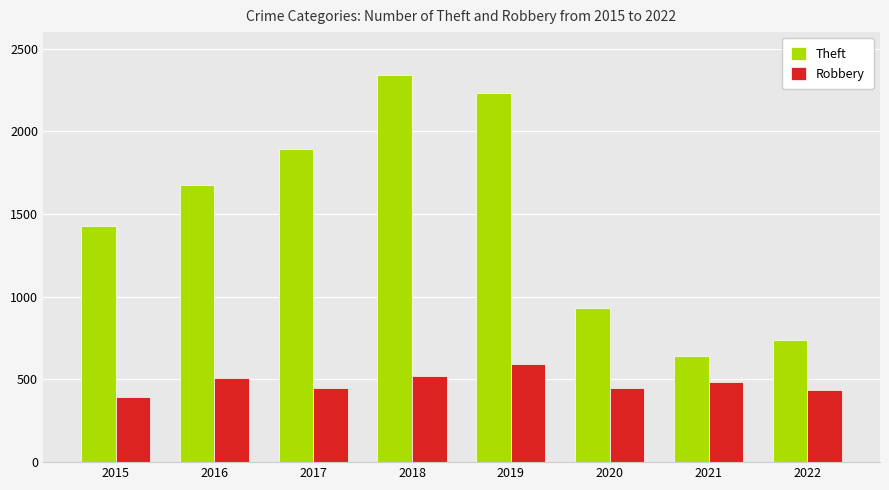

True or false: Robbery has a value of 218 at 2016.

False